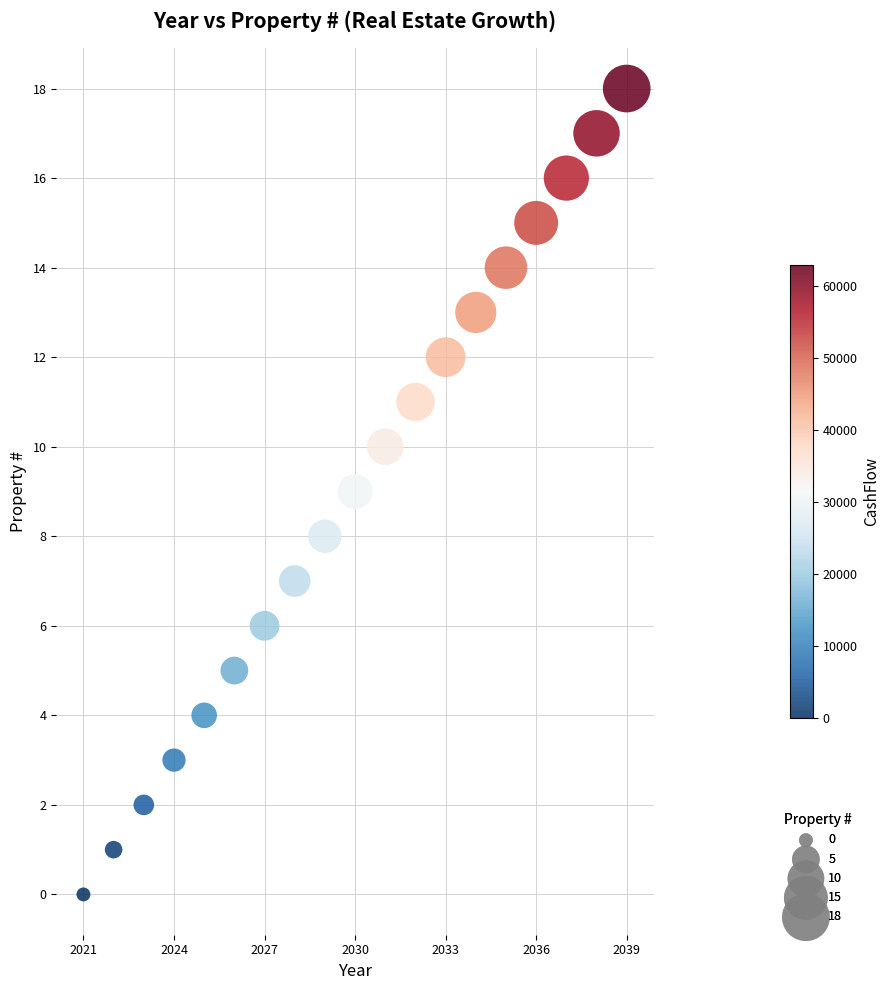

What is the range of X values (max minus min)?

18